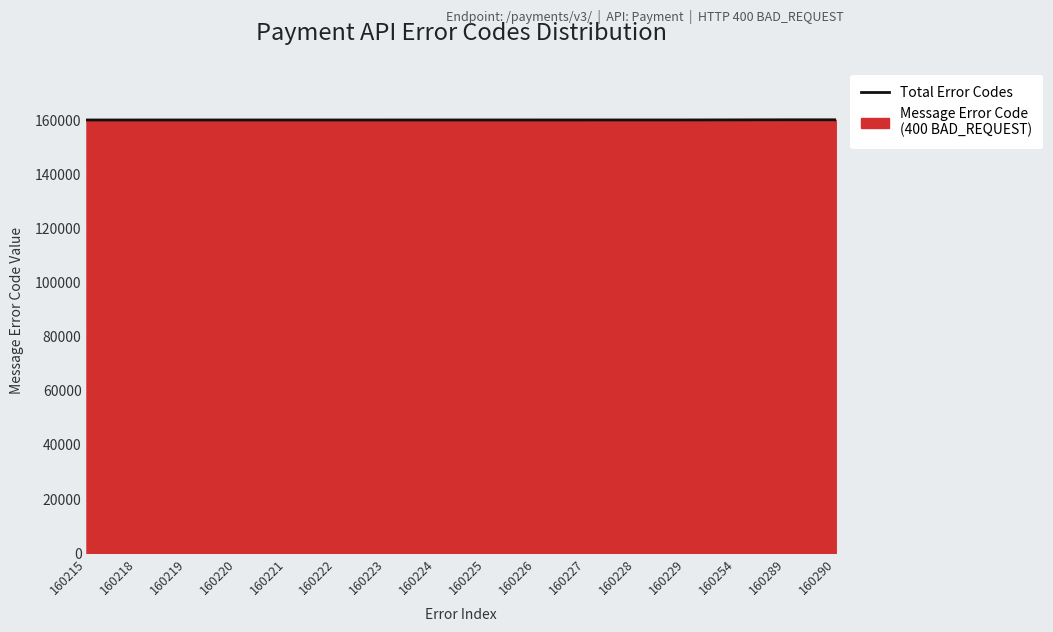

The value at 160223 is 160223. True or false?

True